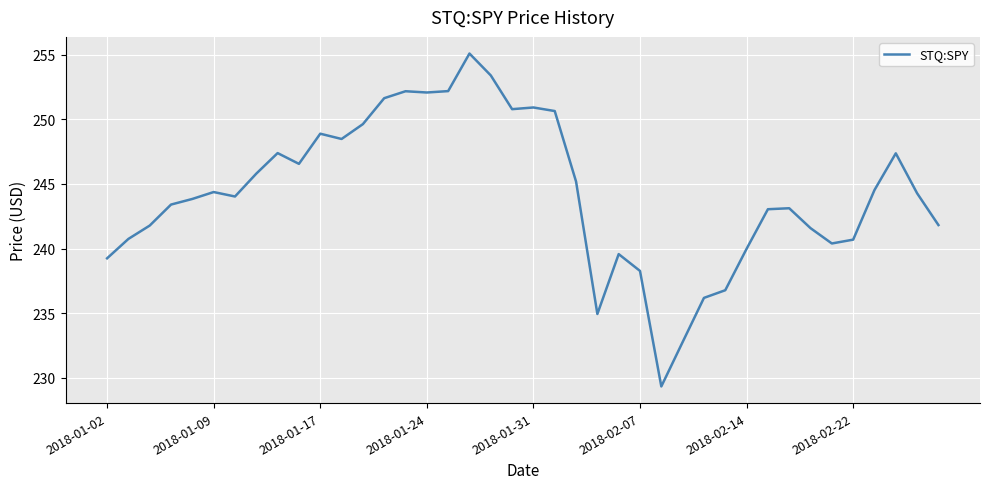

What is the smallest value displayed?

229.3